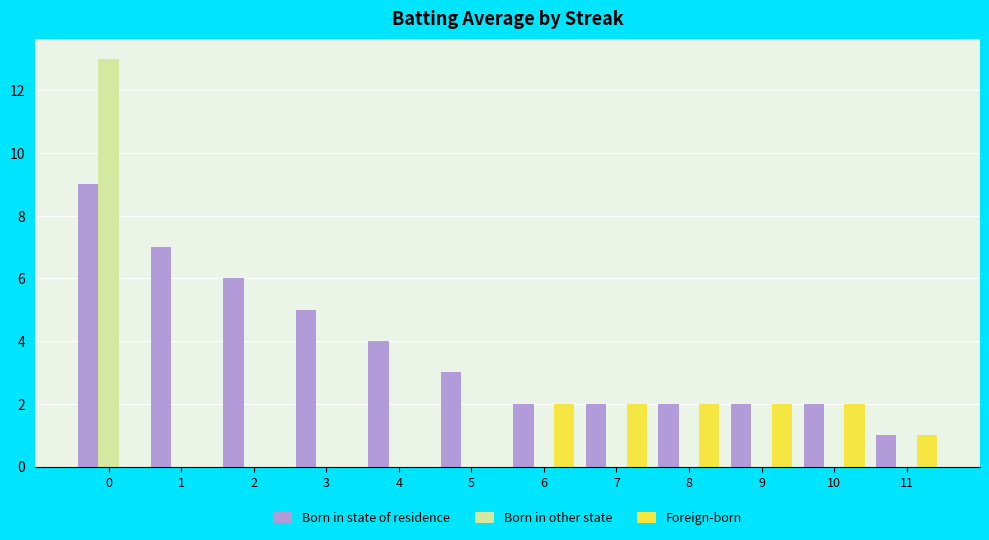

The value of Foreign-born at 5 is 0. True or false?

True